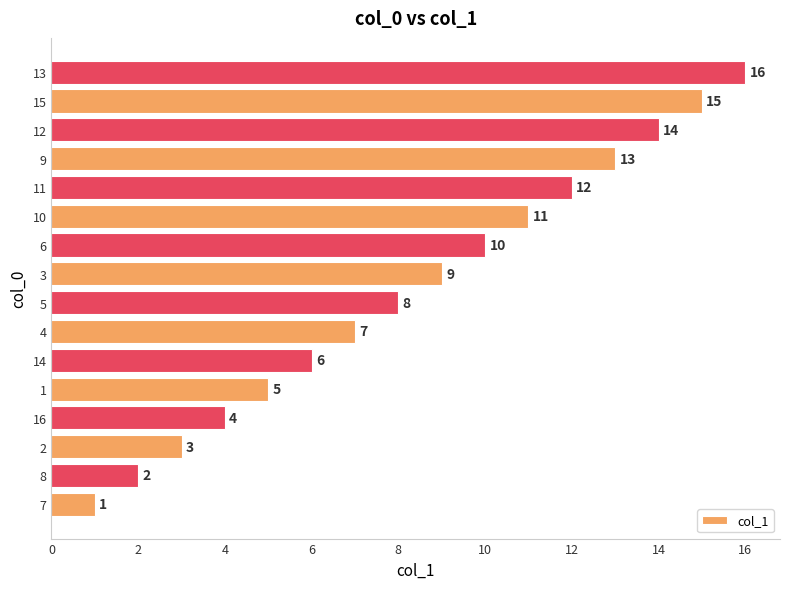

True or false: the data shows 6 at 9.

False